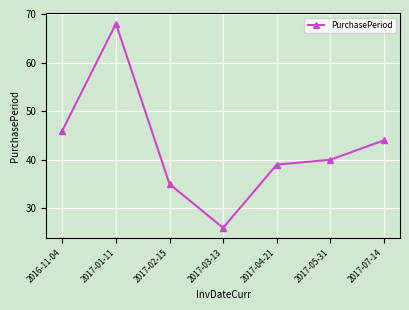

What is the sum of all values?

298